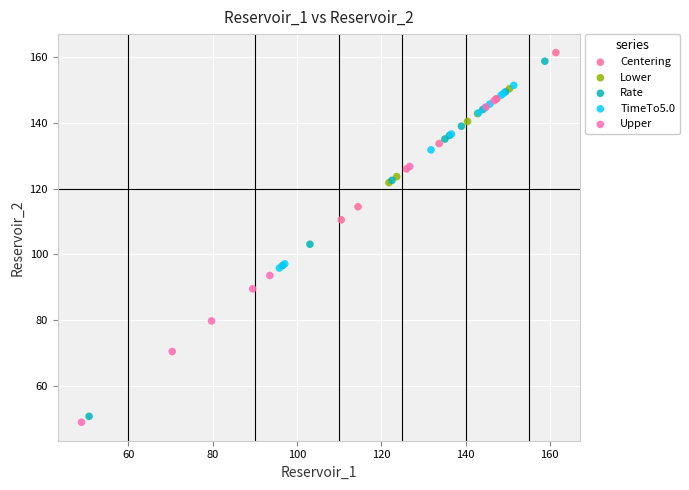

Which series has the largest Y range (max minus min)?

Rate